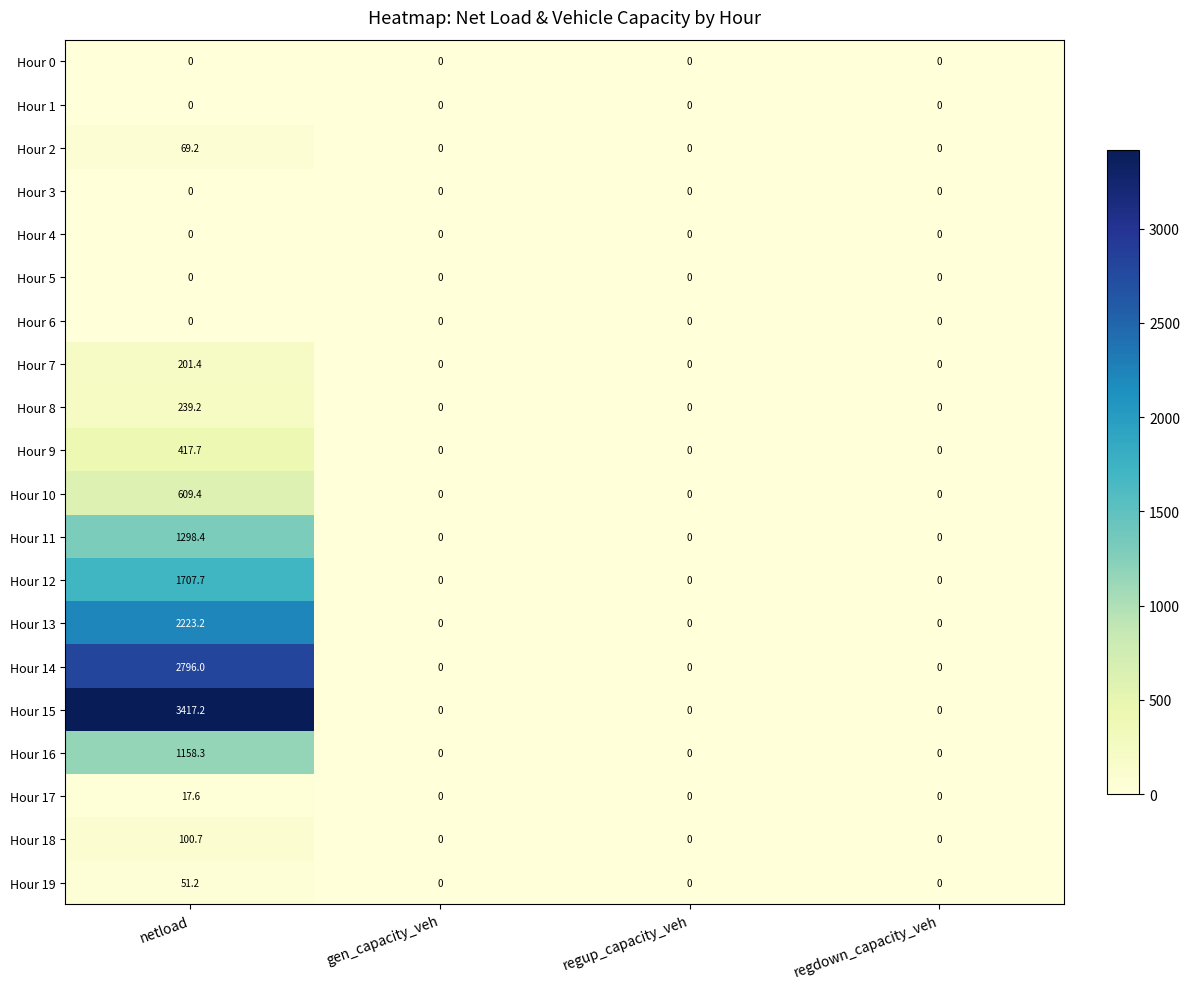

At which category is the sum across all series the highest?

netload